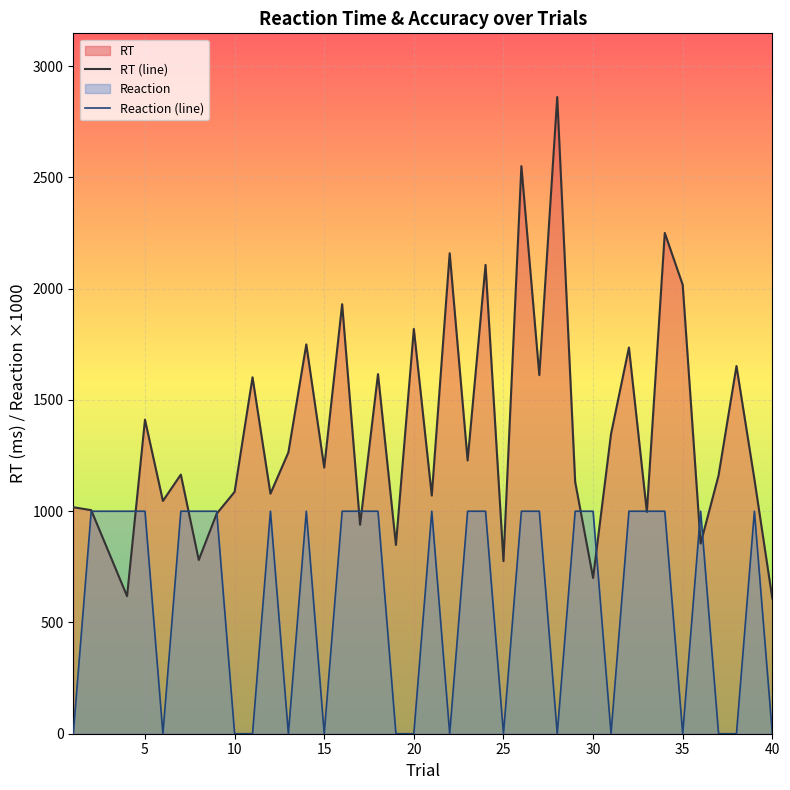

Which series has the widest spread of values?

RT (line)